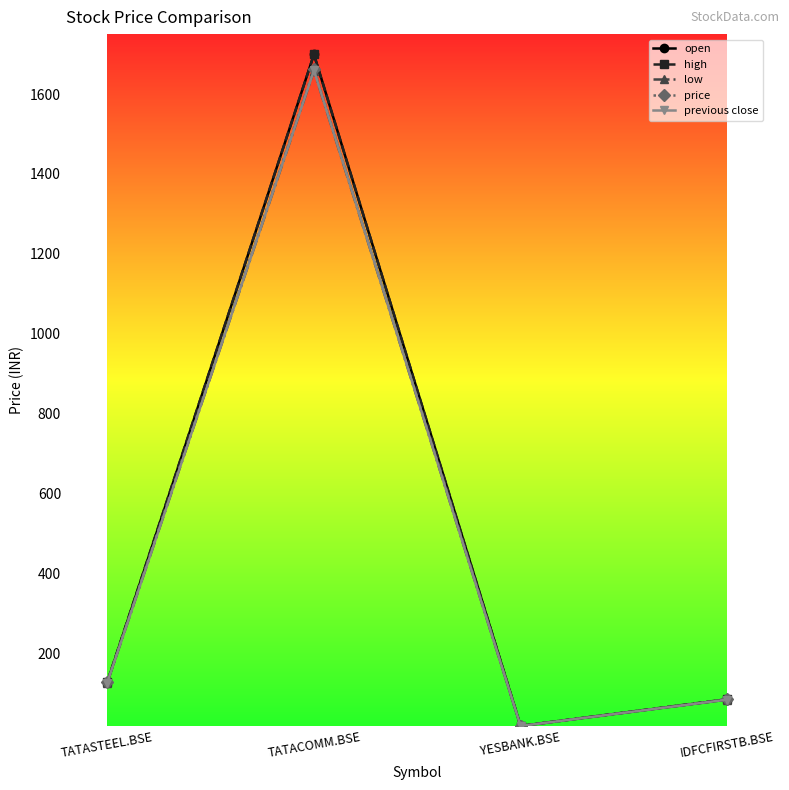

What is the difference between the maximum and second lowest values in the price series?

1576.7